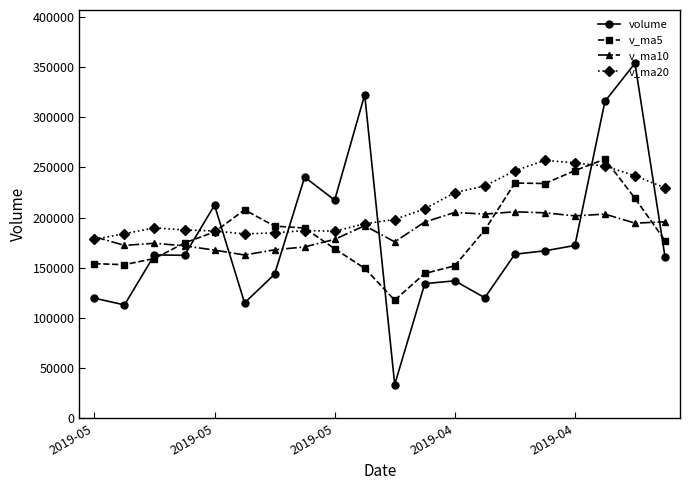

How many categories are shown in the chart?

20